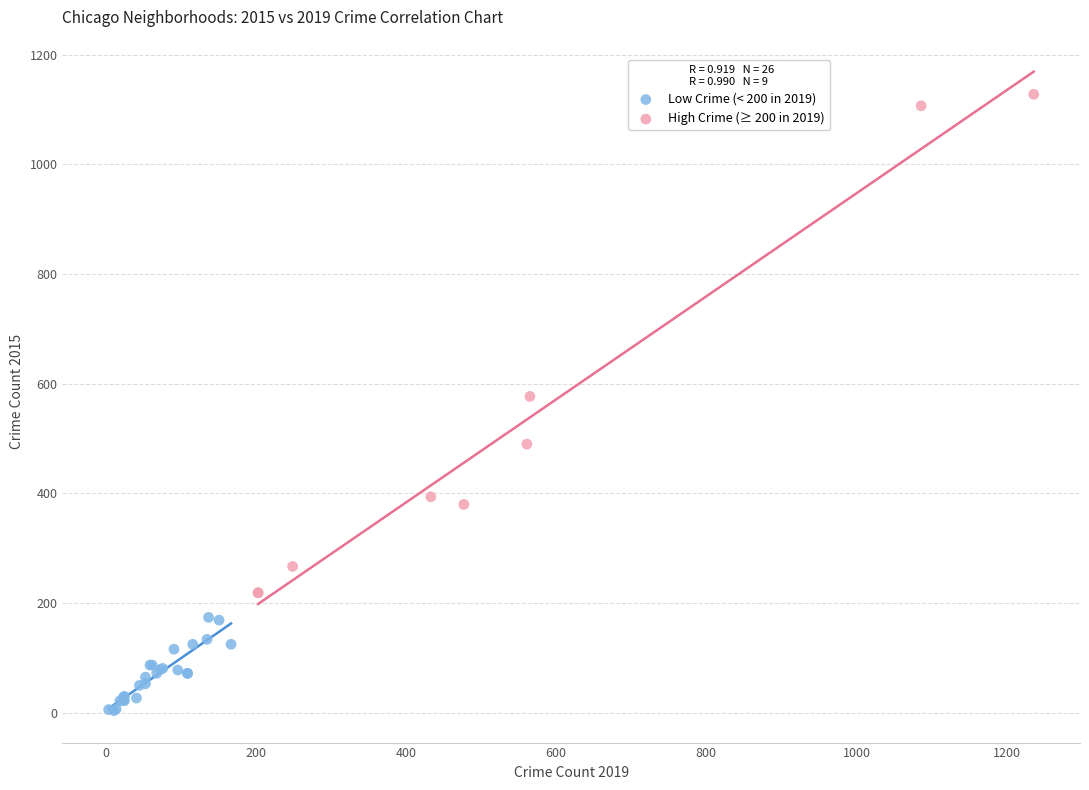

Which series has the largest Y range (max minus min)?

High Crime (≥ 200 in 2019)